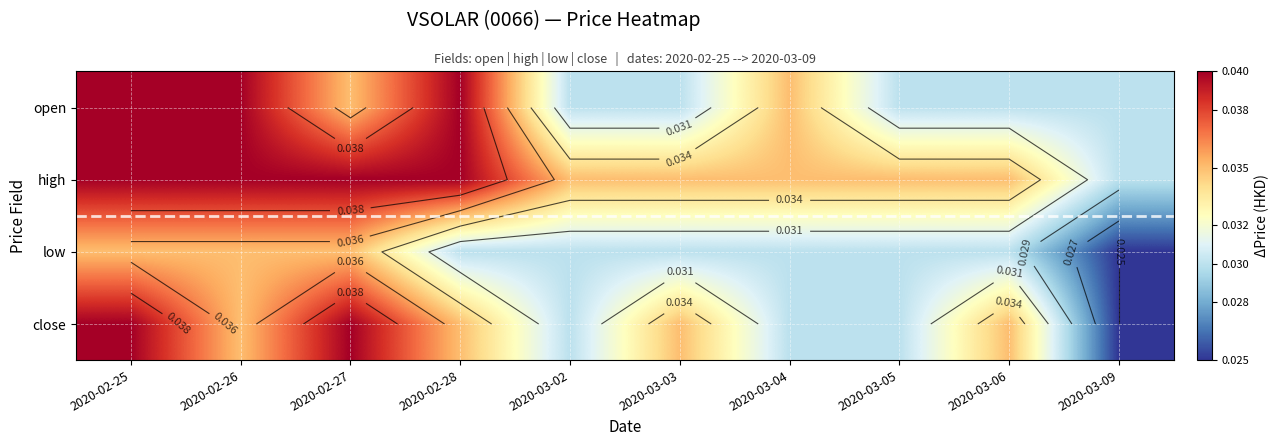

How many close values are between 0 and 1?

10